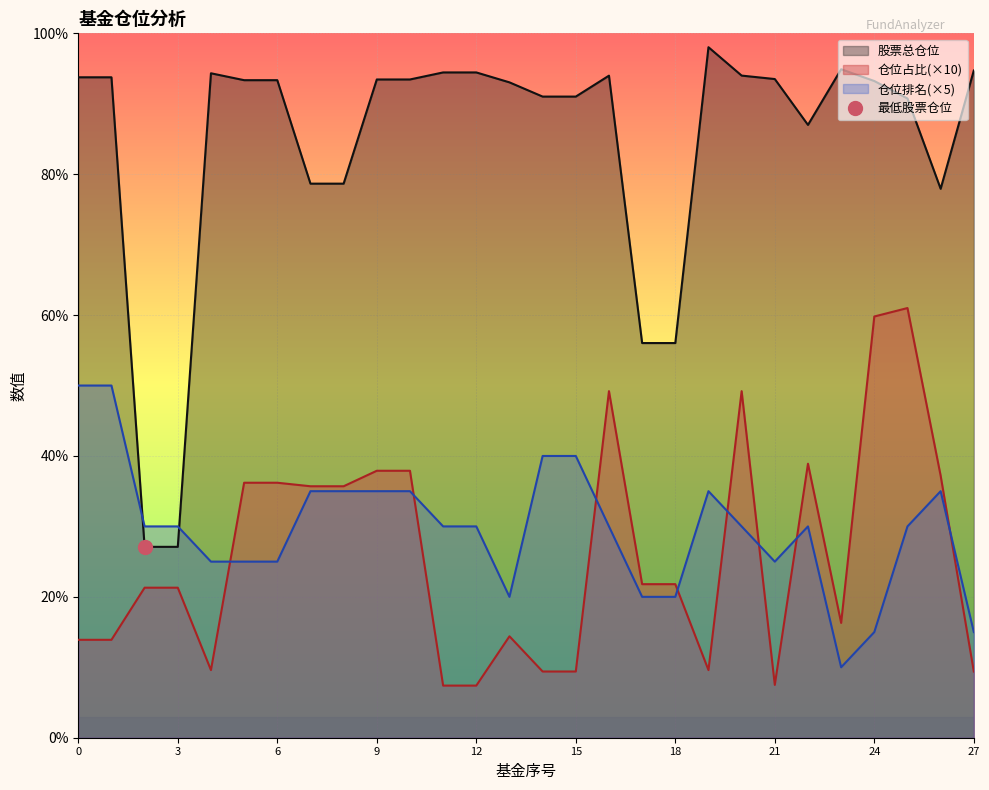

The 股票总仓位 series shows 94.0 at 16. True or false?

True